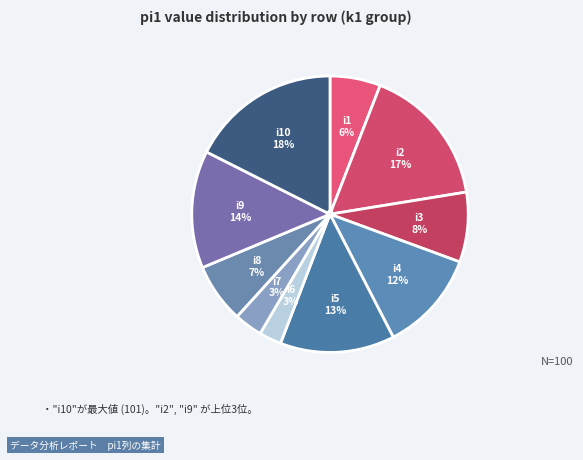

True or false: i9 accounts for 2% of the total.

False